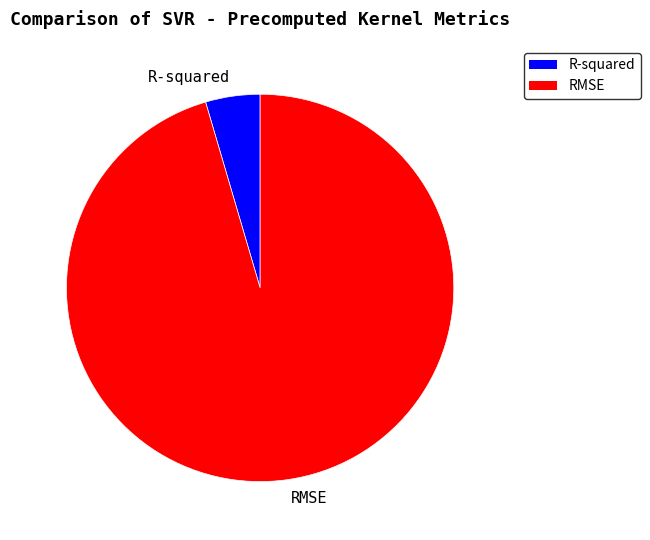

Is it true that R-squared is 5% of the pie?

True